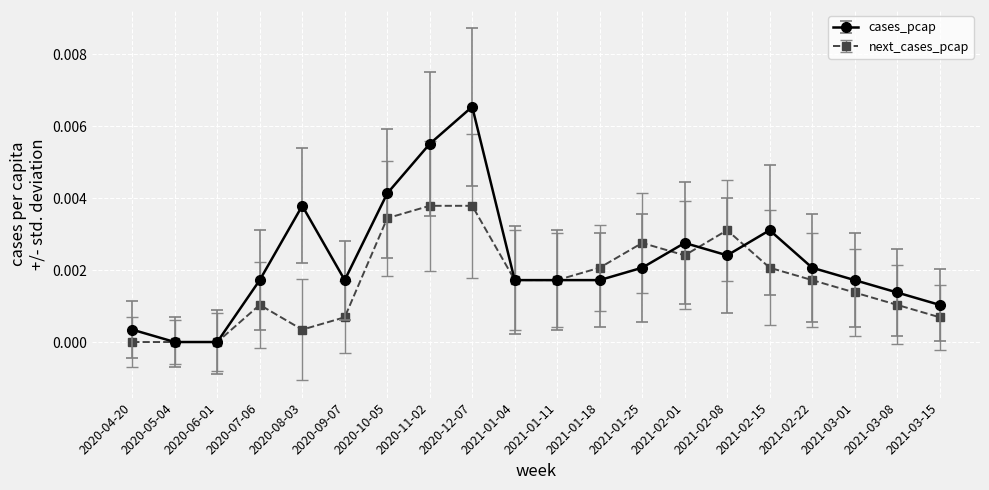

Which category has the highest value in the cases_pcap series?

2020-12-07